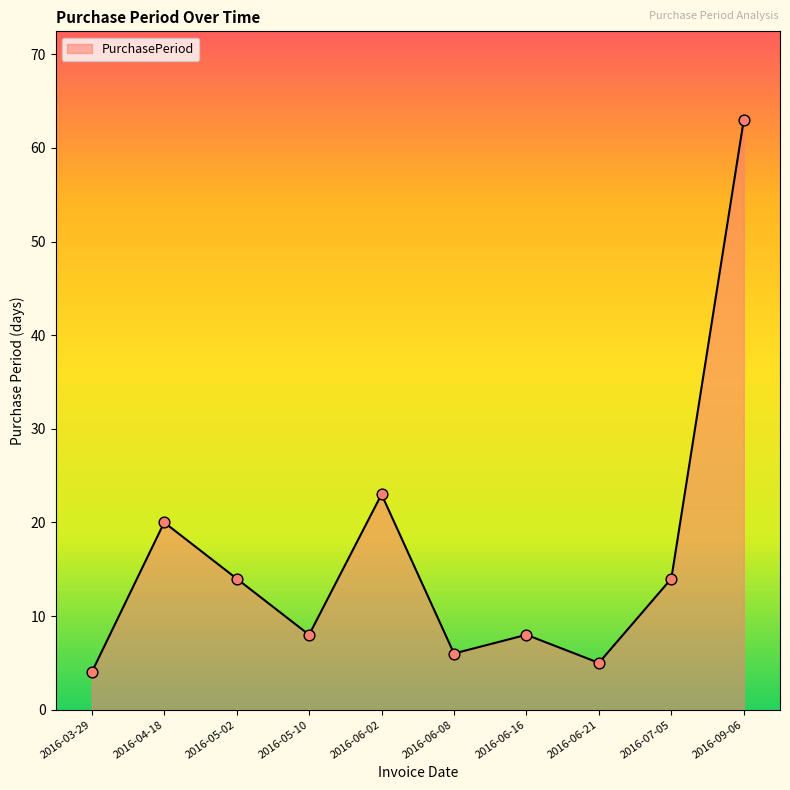

What is the ratio of the value at 2016-05-10 to the value at 2016-05-02?

0.6